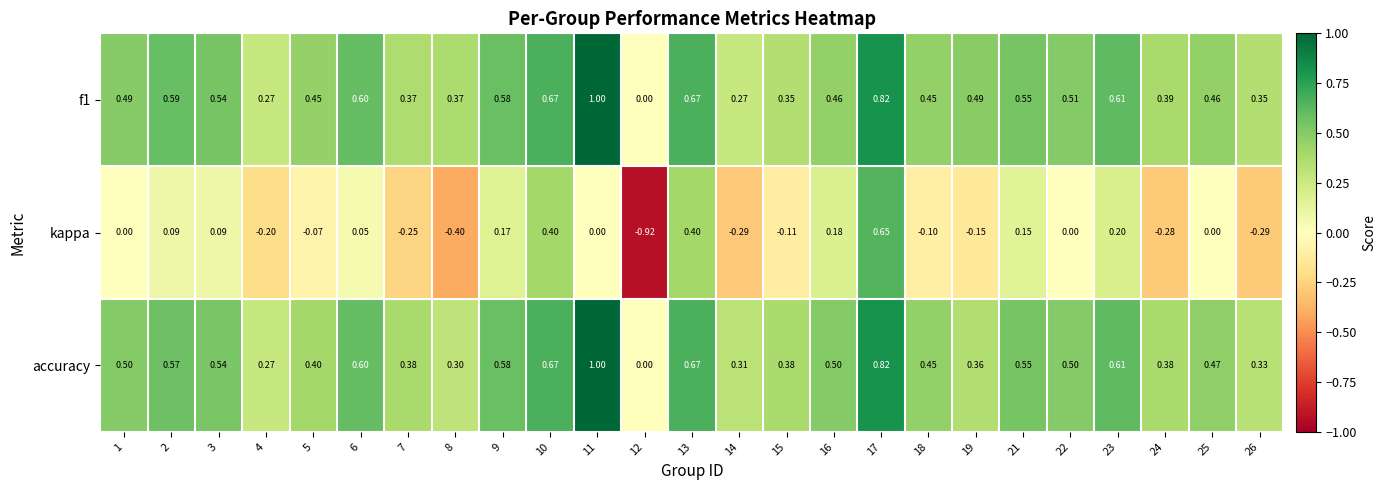

Which series has the widest spread of values?

kappa